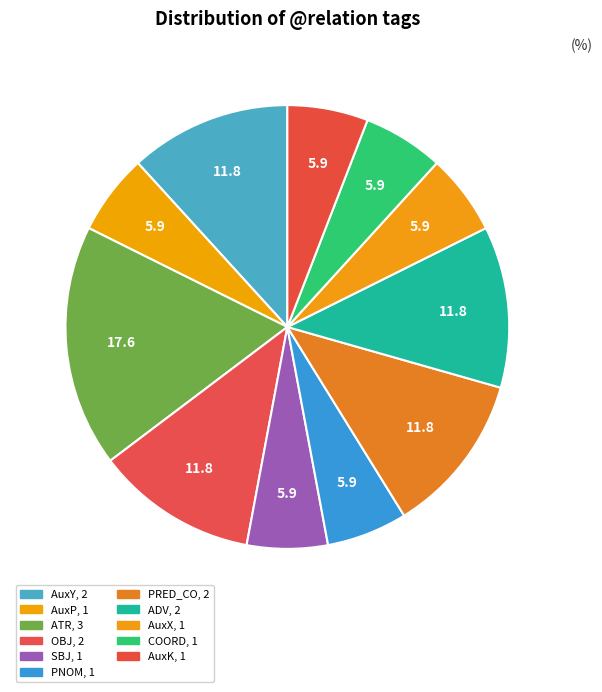

Count the number of slices in the pie.

11